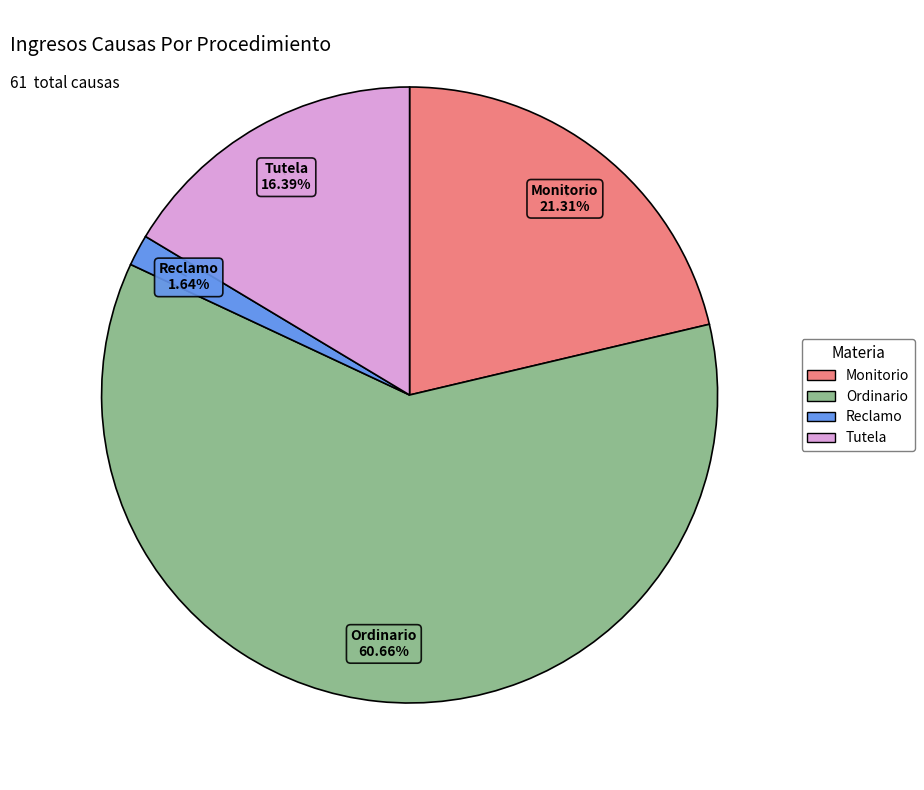

To the nearest percent, what is the combined percentage of Tutela and Monitorio?

38%